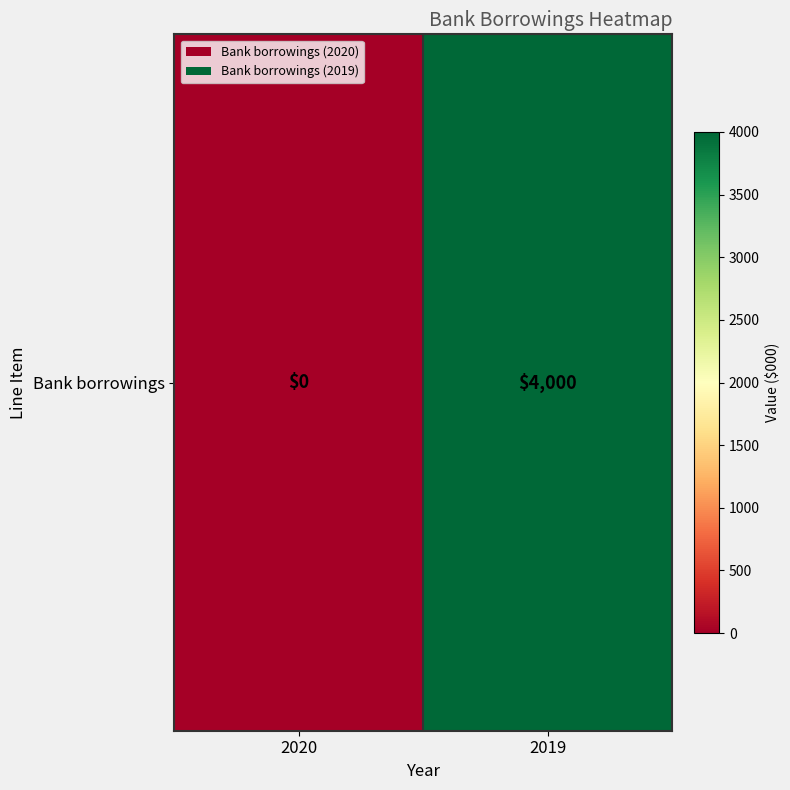

Which category has the lowest value across all series?

2020